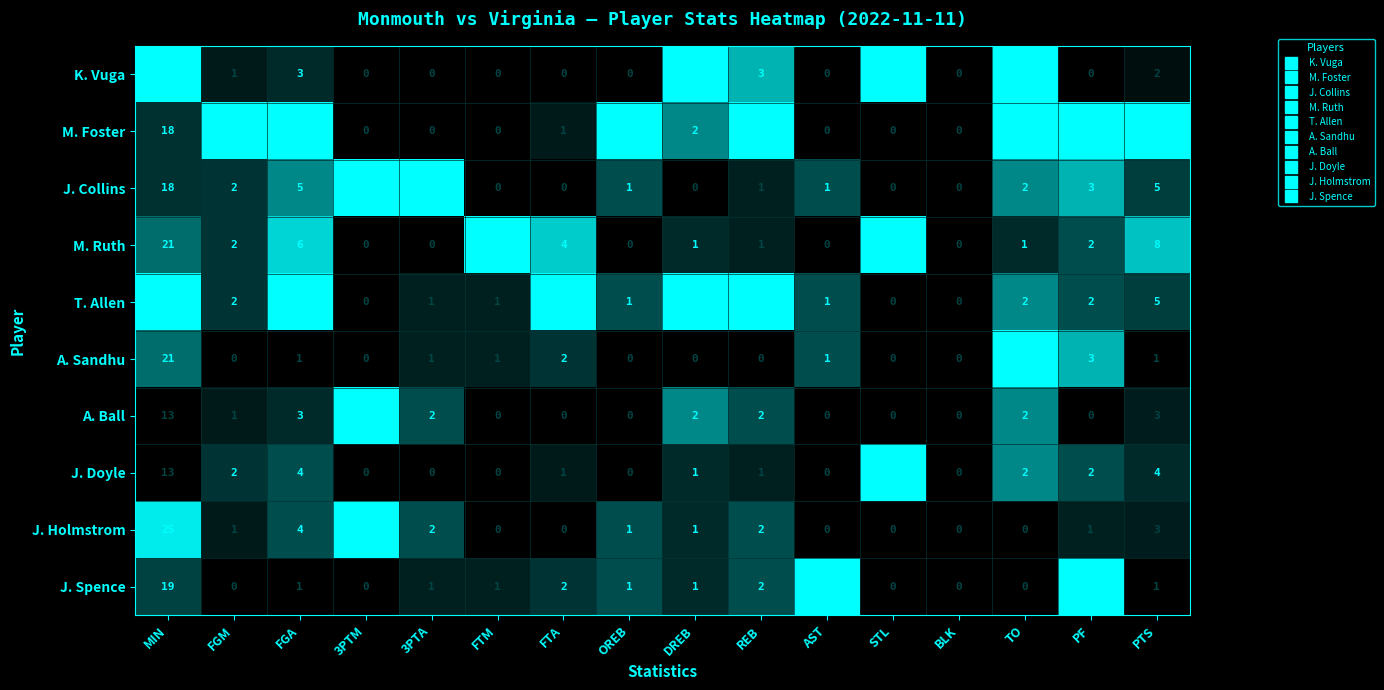

What is the difference between the maximum and minimum values in the M. Foster series?

18